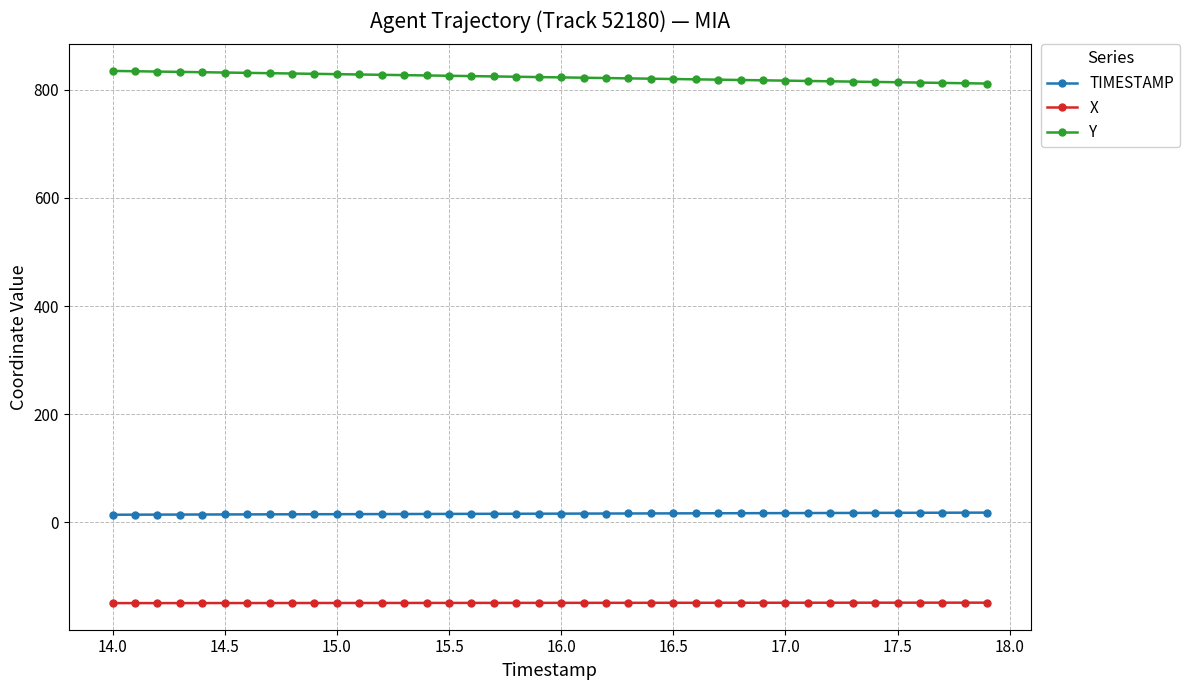

Does the chart display data point markers on the line(s)?

Yes